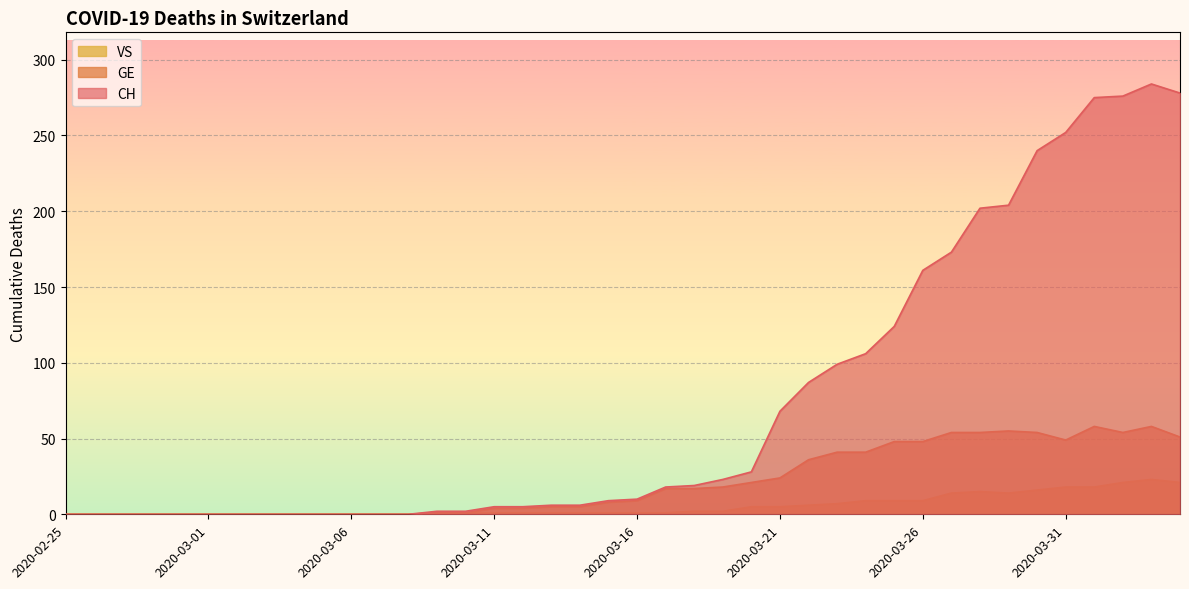

How many data points in VS are less than 1?

13